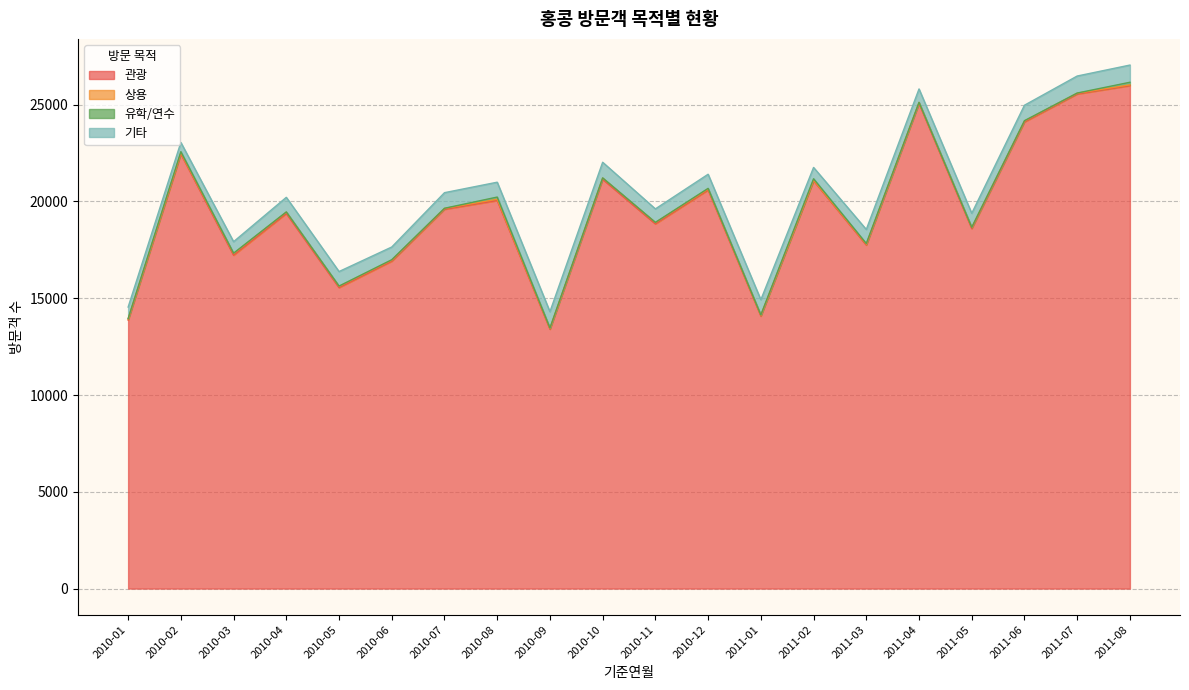

What are all the series names shown in the legend?

관광, 상용, 유학/연수, 기타